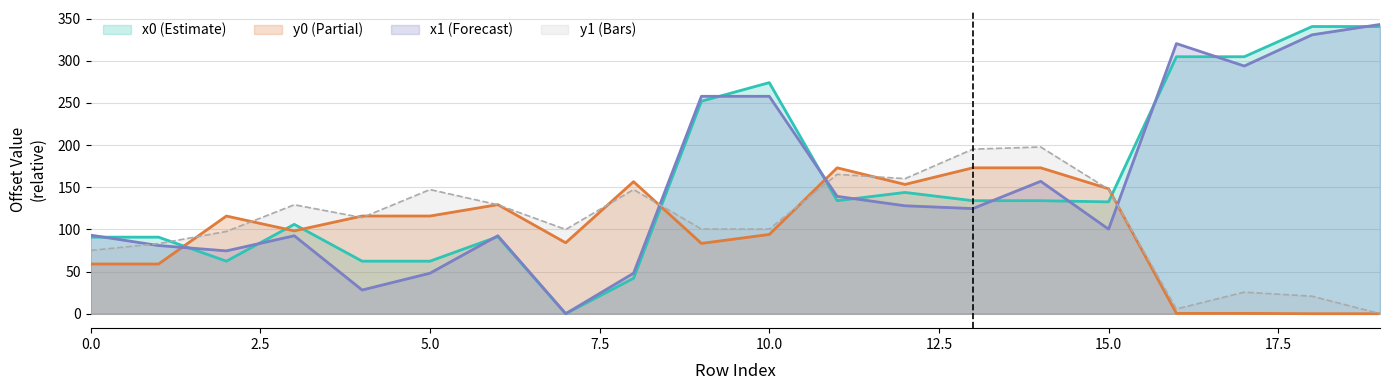

True or false: x1 and y1 intersect in this chart.

True